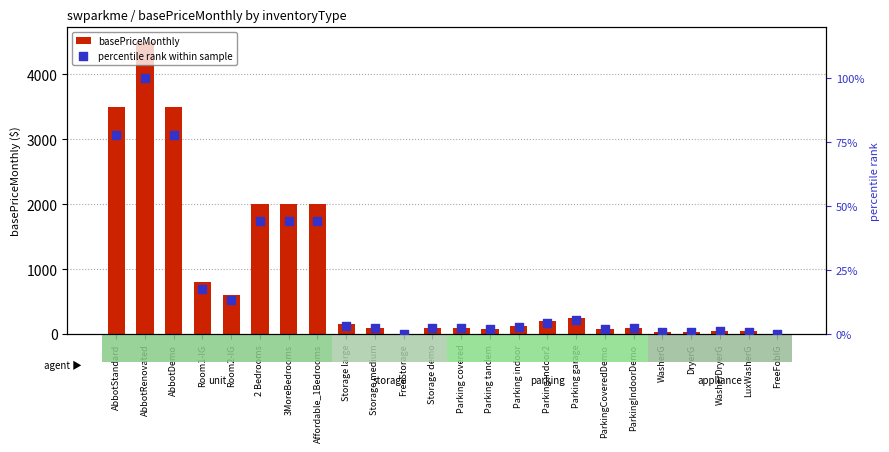

Which series has the largest total across all categories?

basePriceMonthly